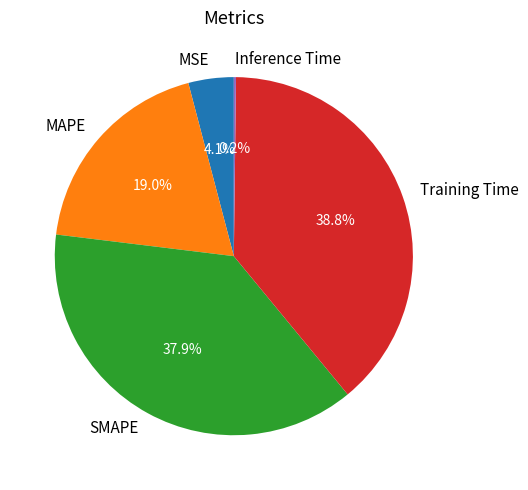

How much of the chart is everything except Training Time?

61.2%